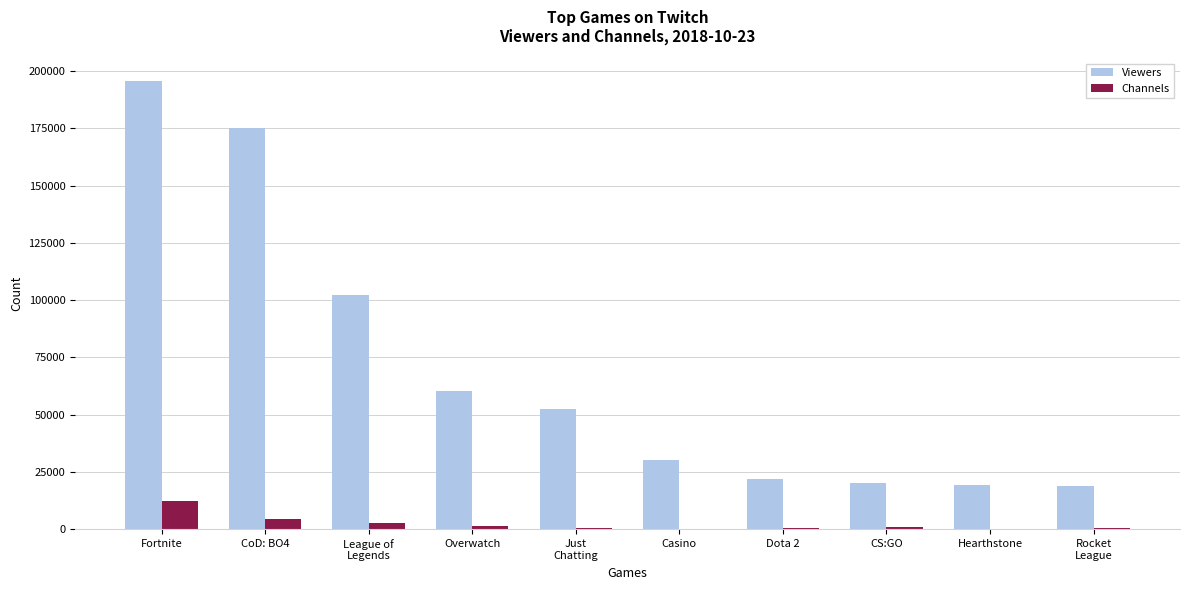

The Viewers series shows 19408 at Hearthstone. True or false?

True